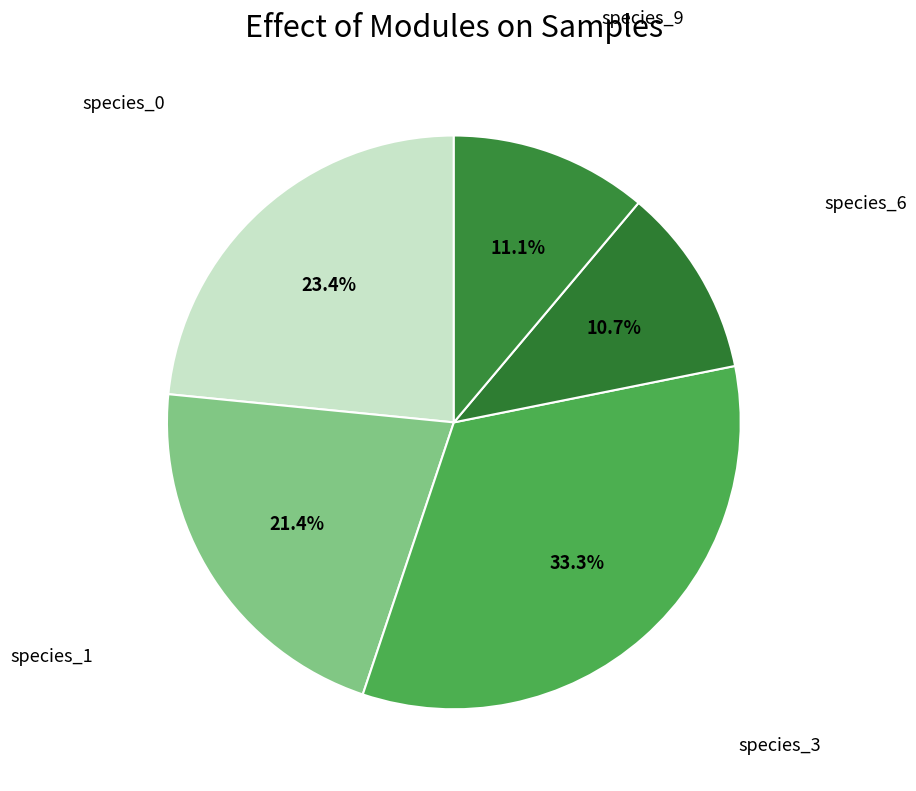

What is the smallest slice in the pie chart?

species_6